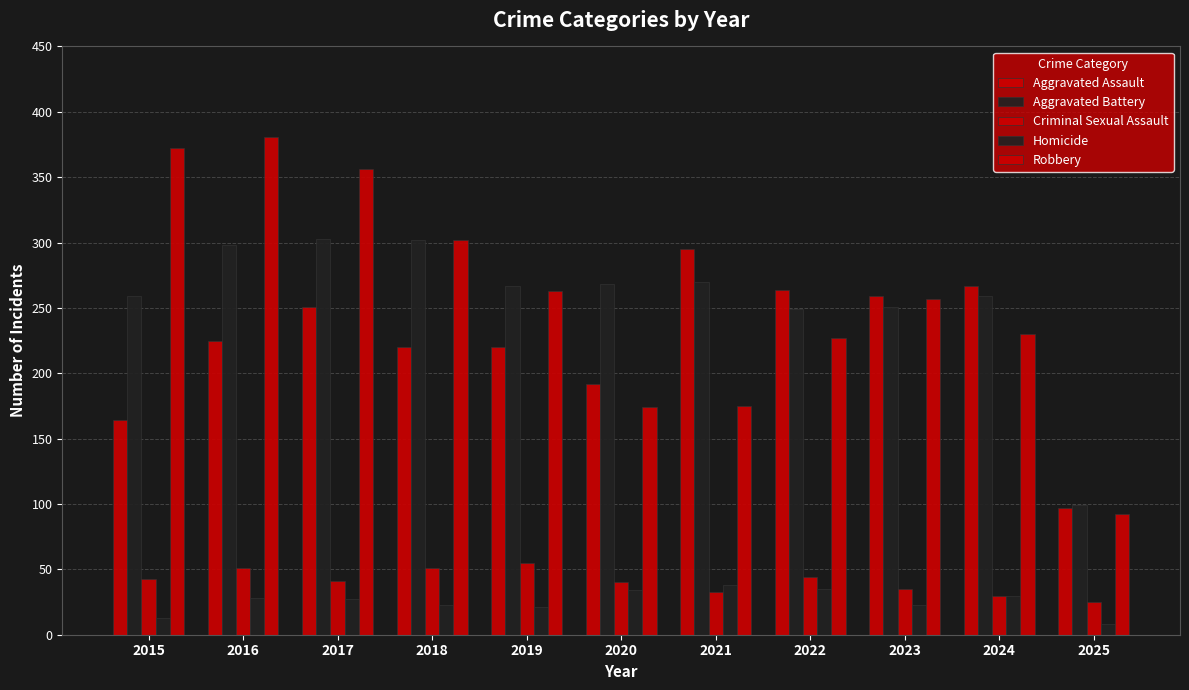

What is the minimum value shown in the chart?

8